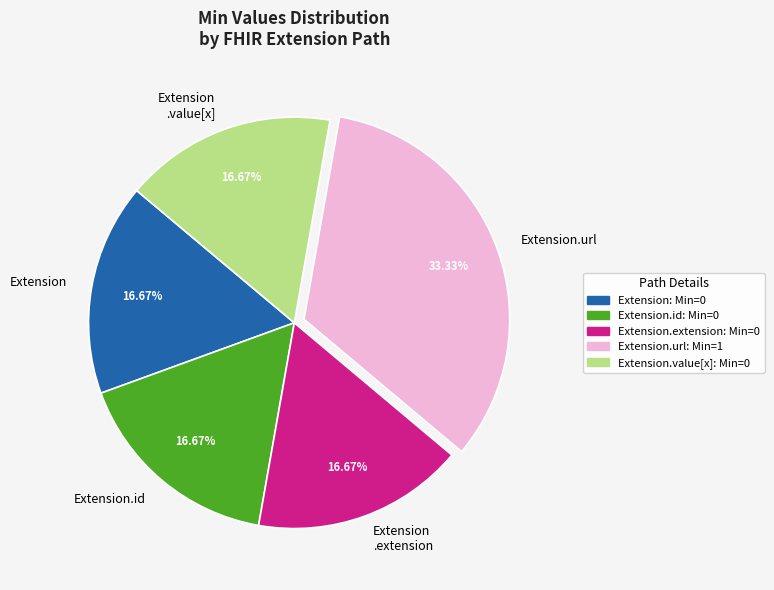

What is the largest slice in the pie chart?

Extension.url